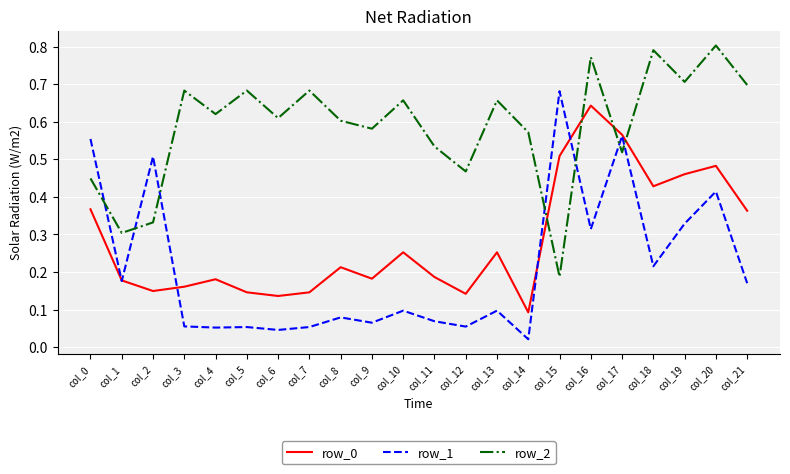

Which category has the highest value in the row_1 series?

col_15